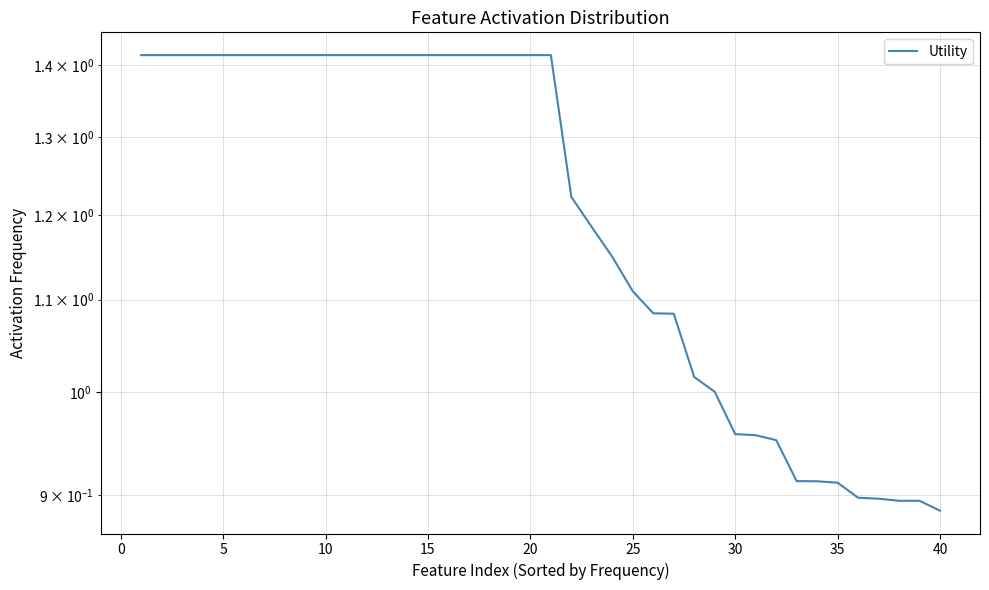

True or false: the data shows 1.1 at 26.

True